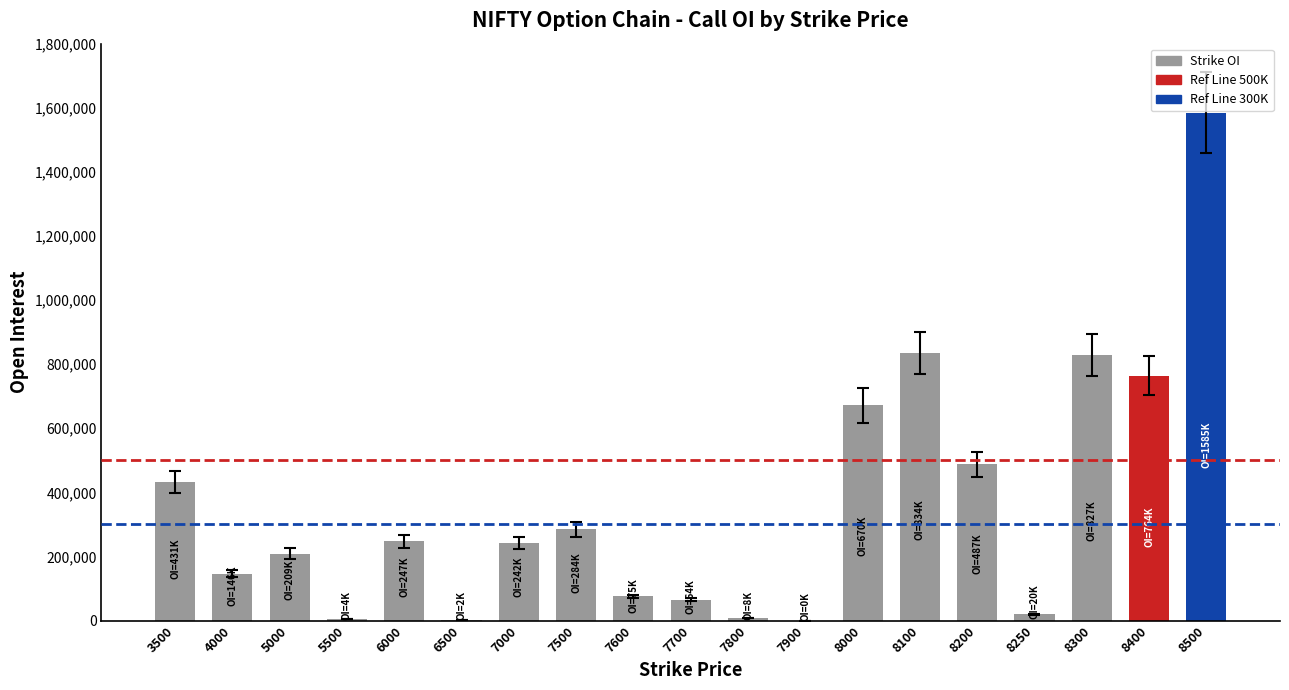

At which category does the chart reach its peak across all series?

8500